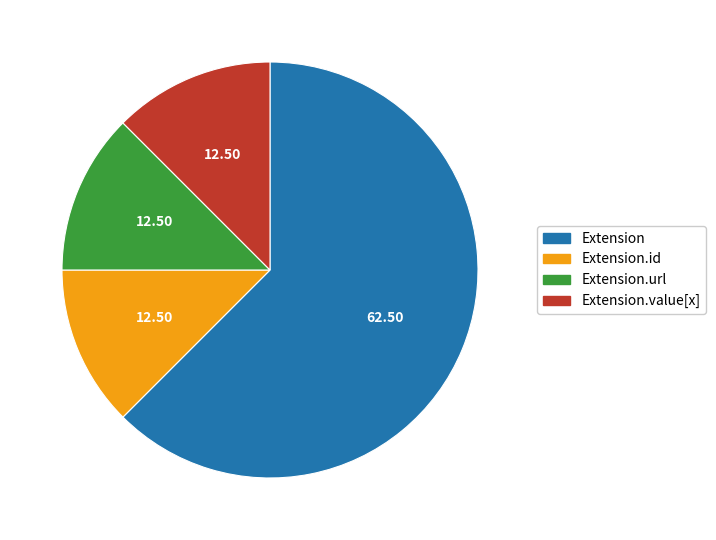

What is the majority slice?

Extension